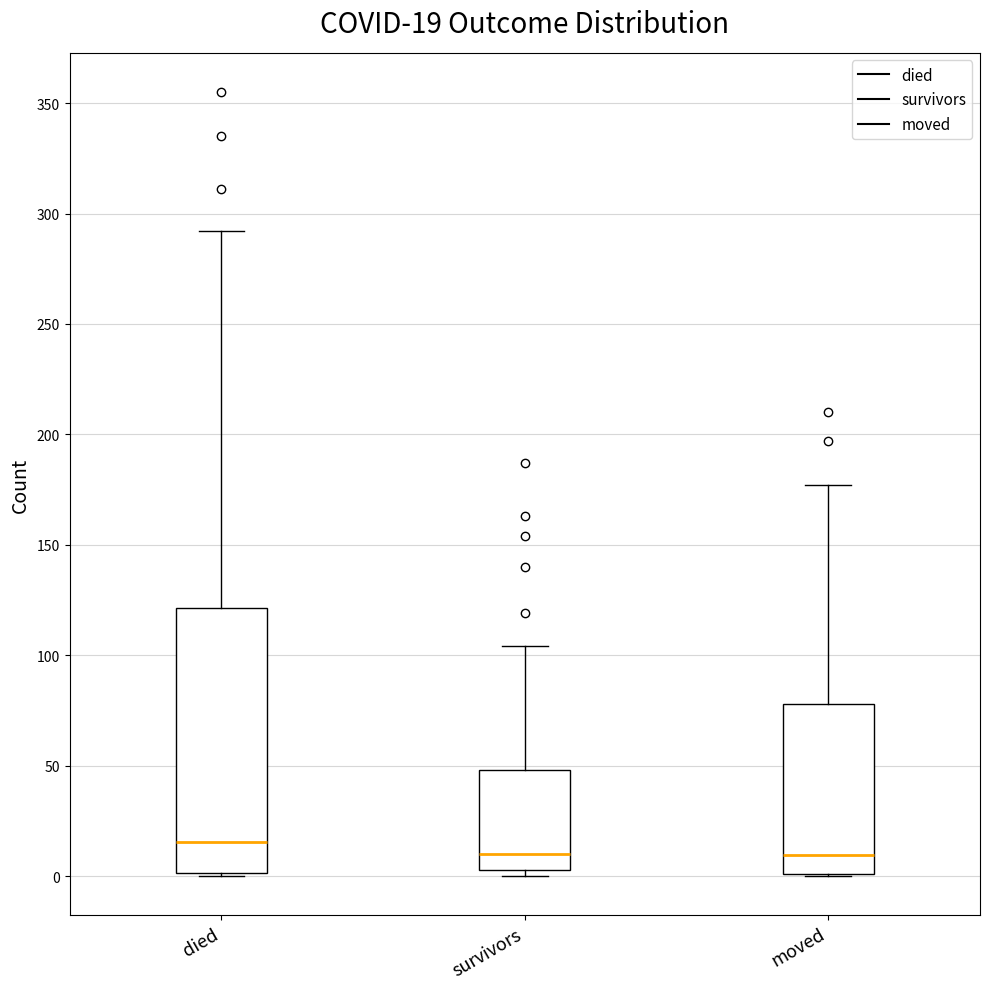

Which box's median line is the highest?

died